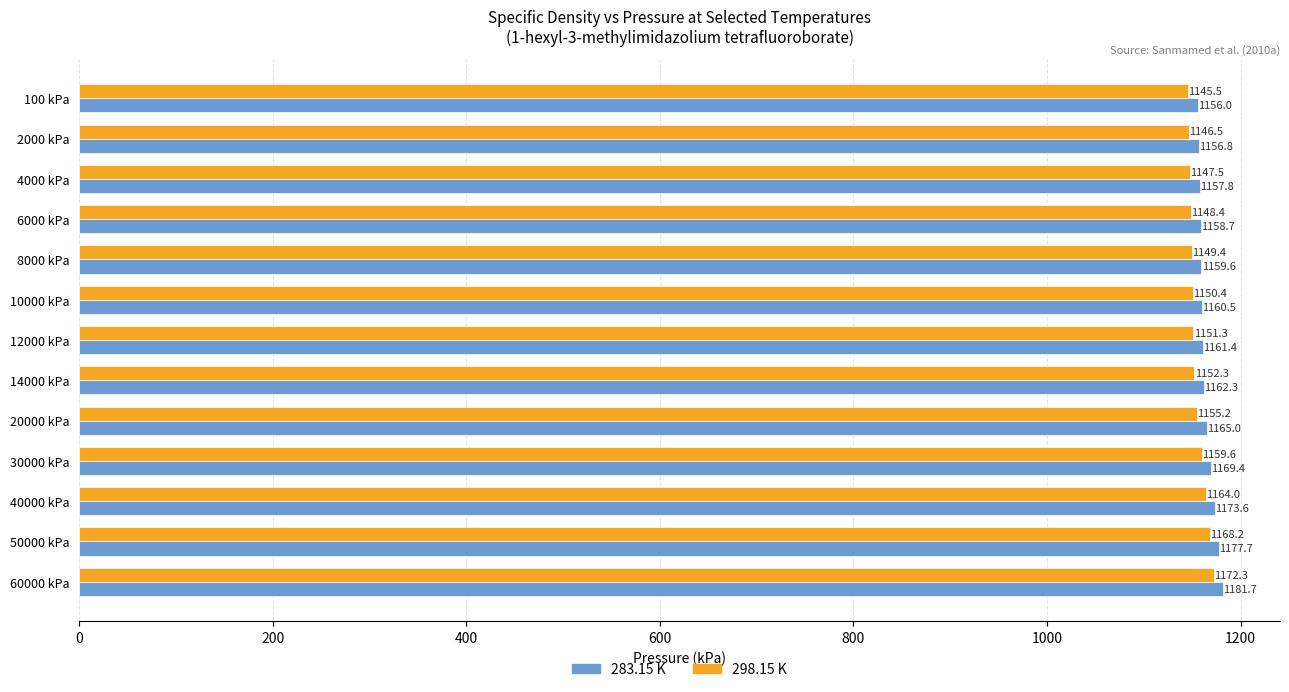

Is it true that 283.15 K equals 1156.0 at 100 kPa?

True